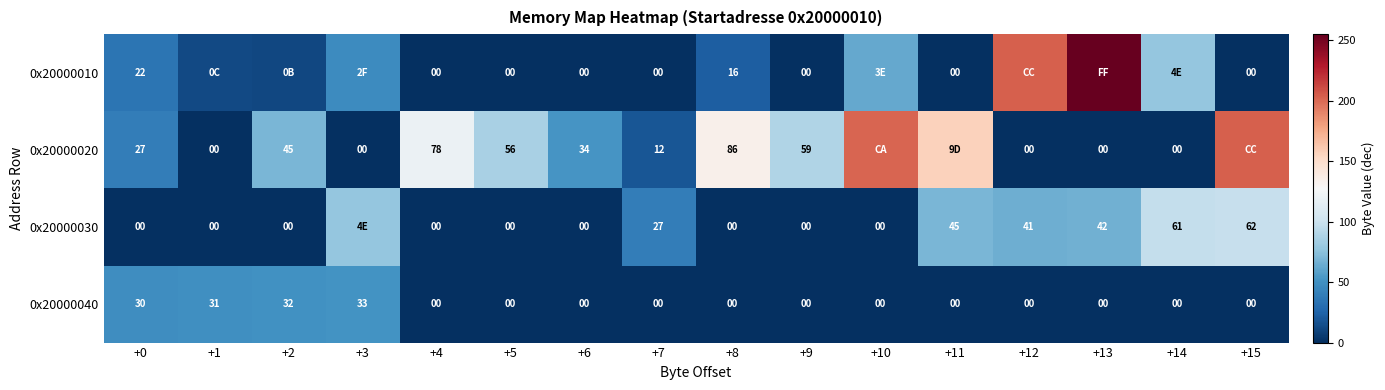

True or false: 0x20000040 has a value of 0 at +9.

True